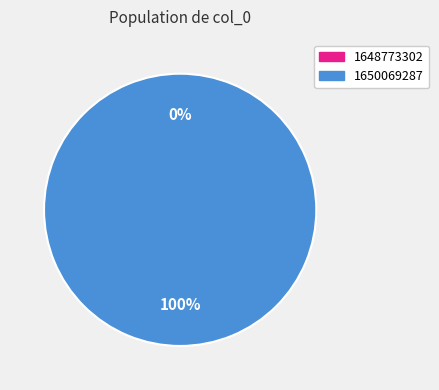

Is it true that 1648773302 is 13% of the pie?

False